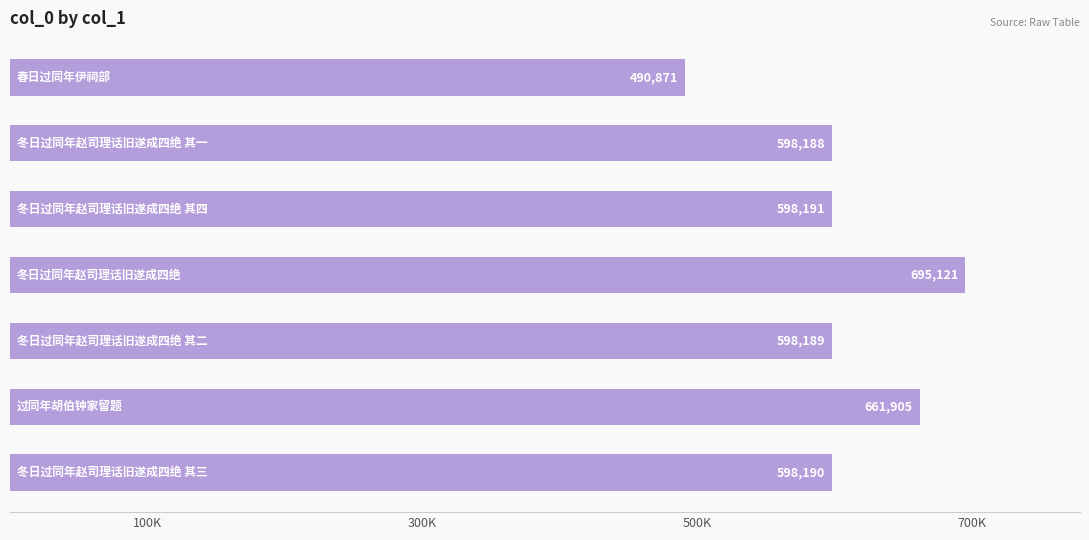

What is the difference between the maximum and minimum values?

204250